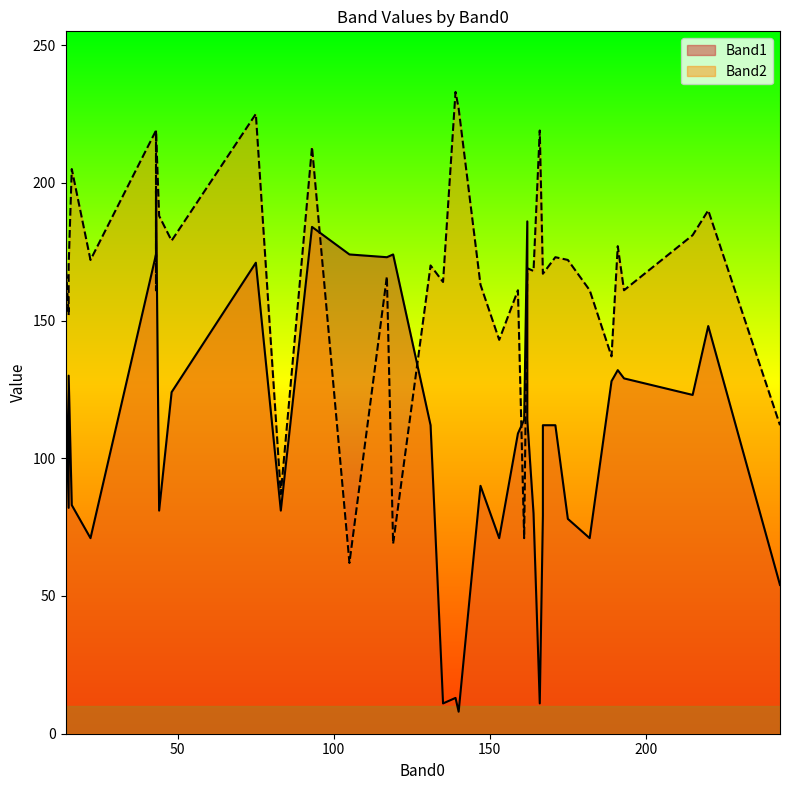

Which has a higher value, 34 or 17?

17